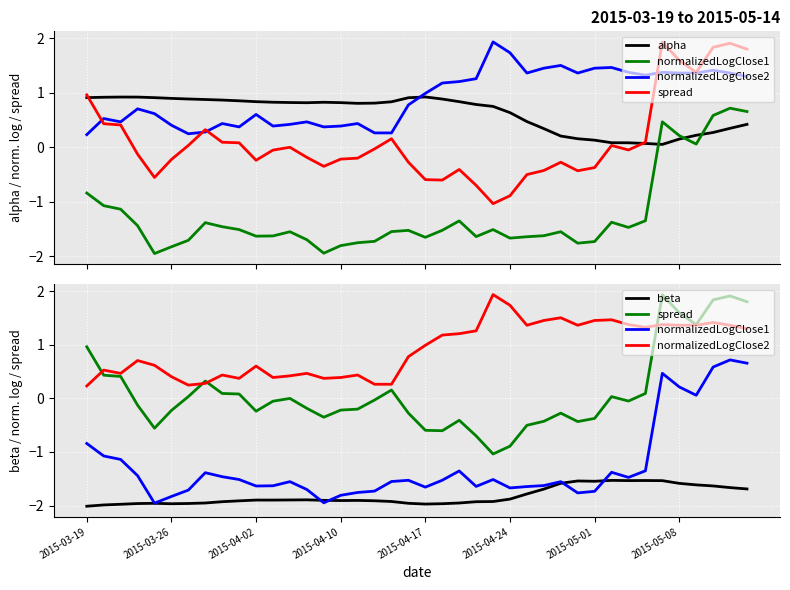

What is the difference between the highest and lowest values at 19?

2.9